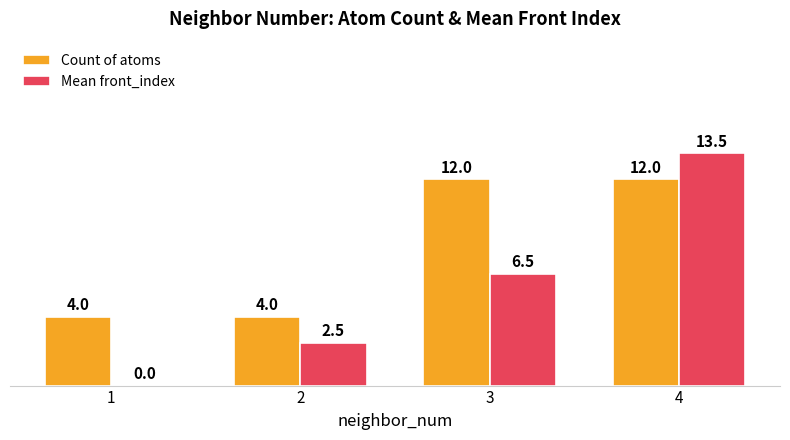

How many groups of bars are there?

4